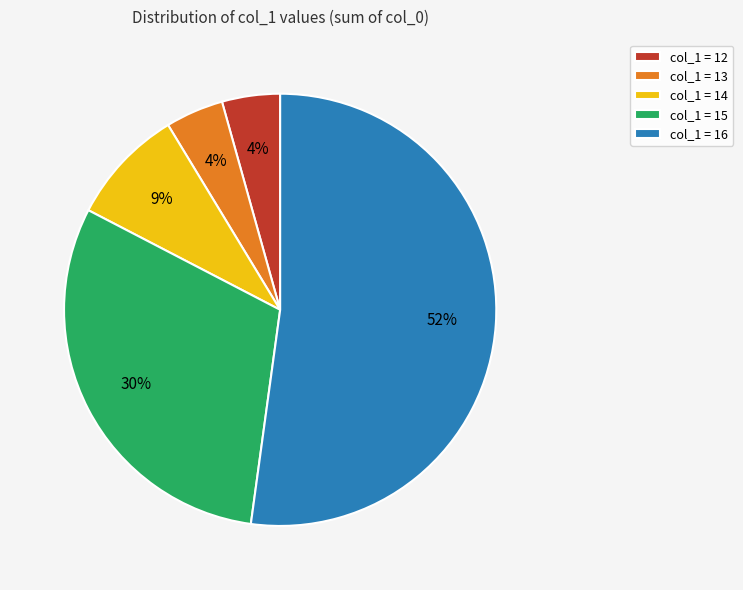

Is it true that col_1 = 13 is 12% of the pie?

False